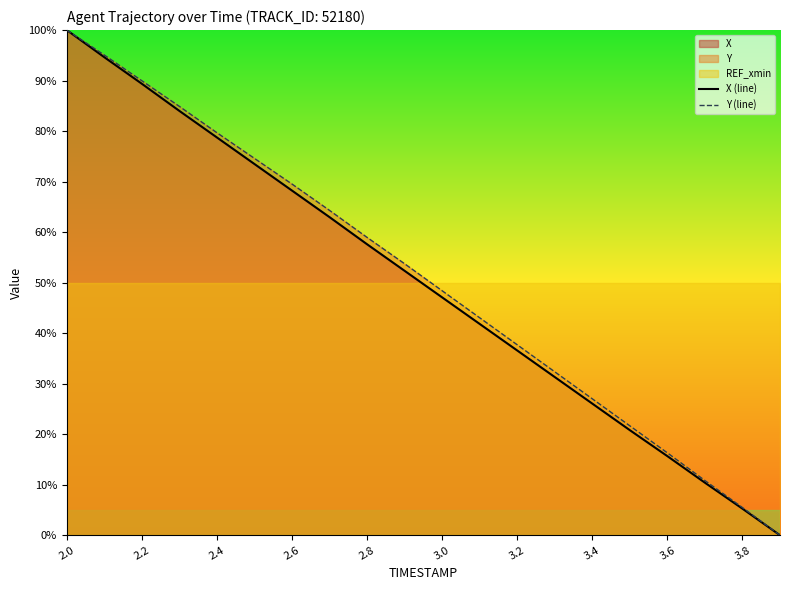

True or false: X (line) has a value of 26.1 at 3.4.

True